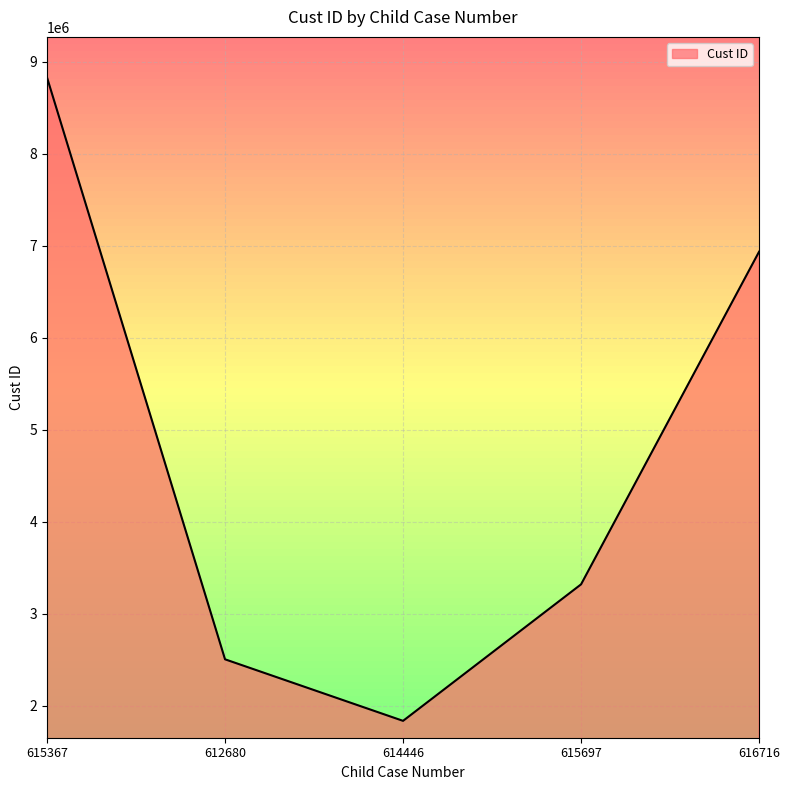

List the labels in order of value, largest first.

615367, 616716, 615697, 612680, 614446